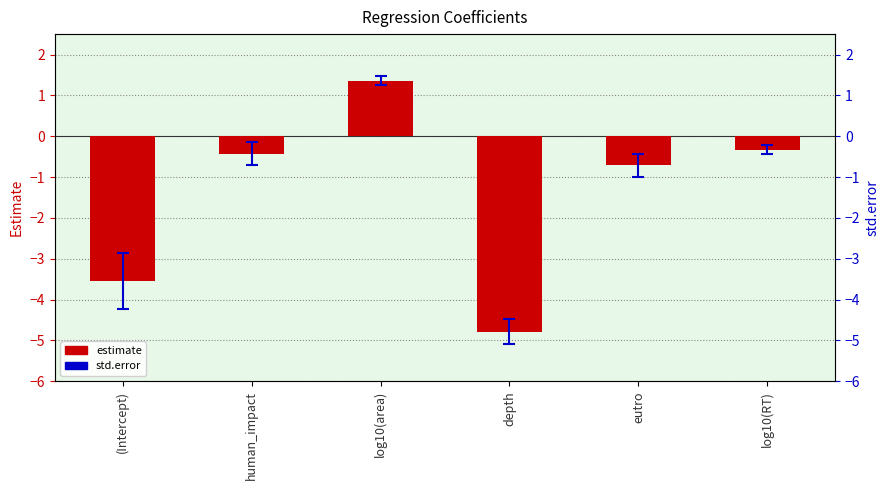

What position from the left is human_impact?

2